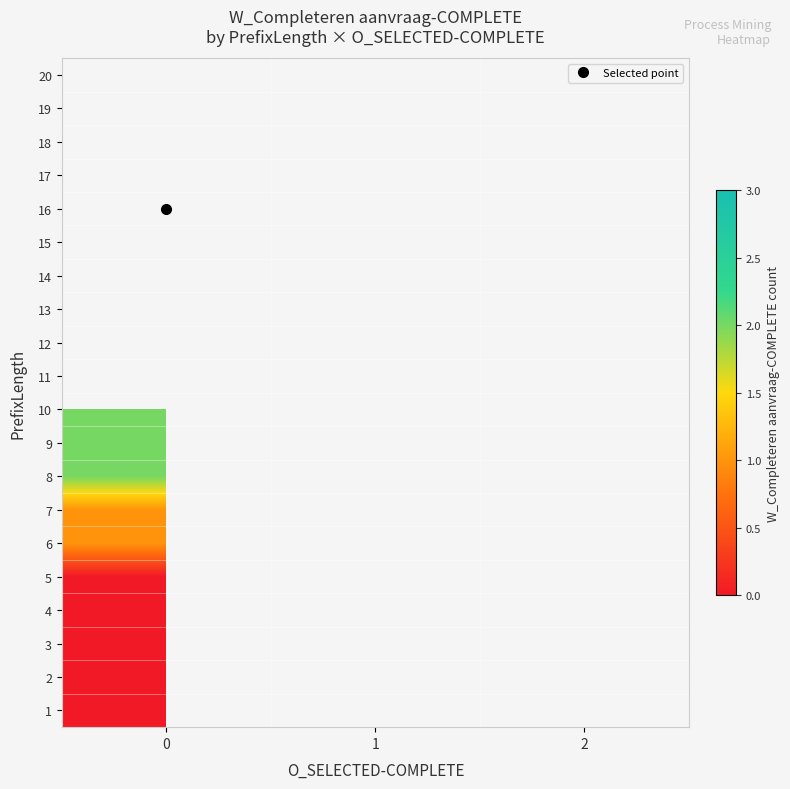

Is the value of 20 at 0 greater than the value of 7 at 0?

No